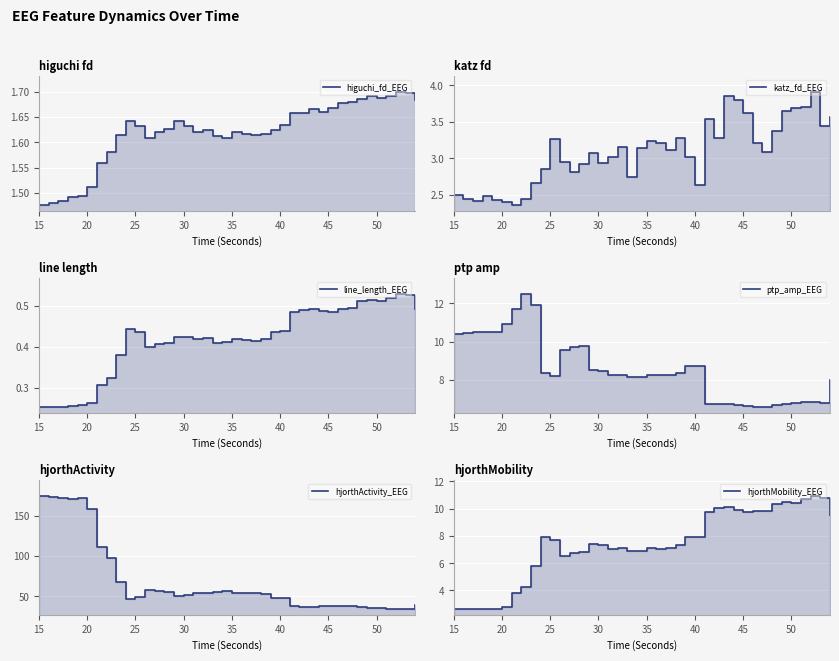

True or false: hjorthActivity_EEG and hjorthMobility_EEG intersect in this chart.

False